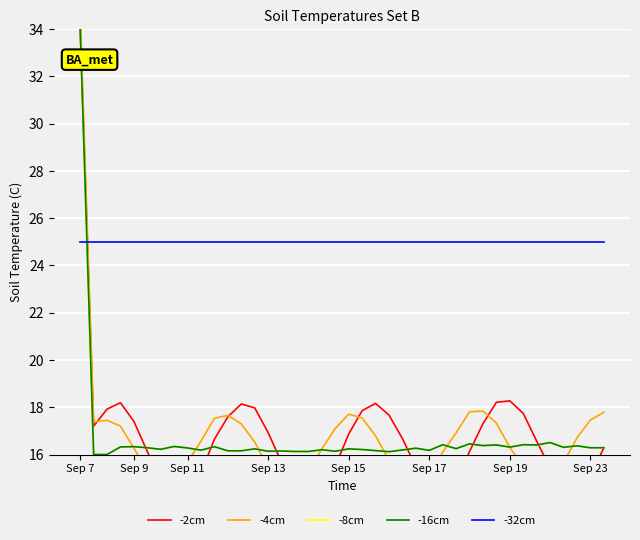

At how many categories does at least one series exceed 31?

1